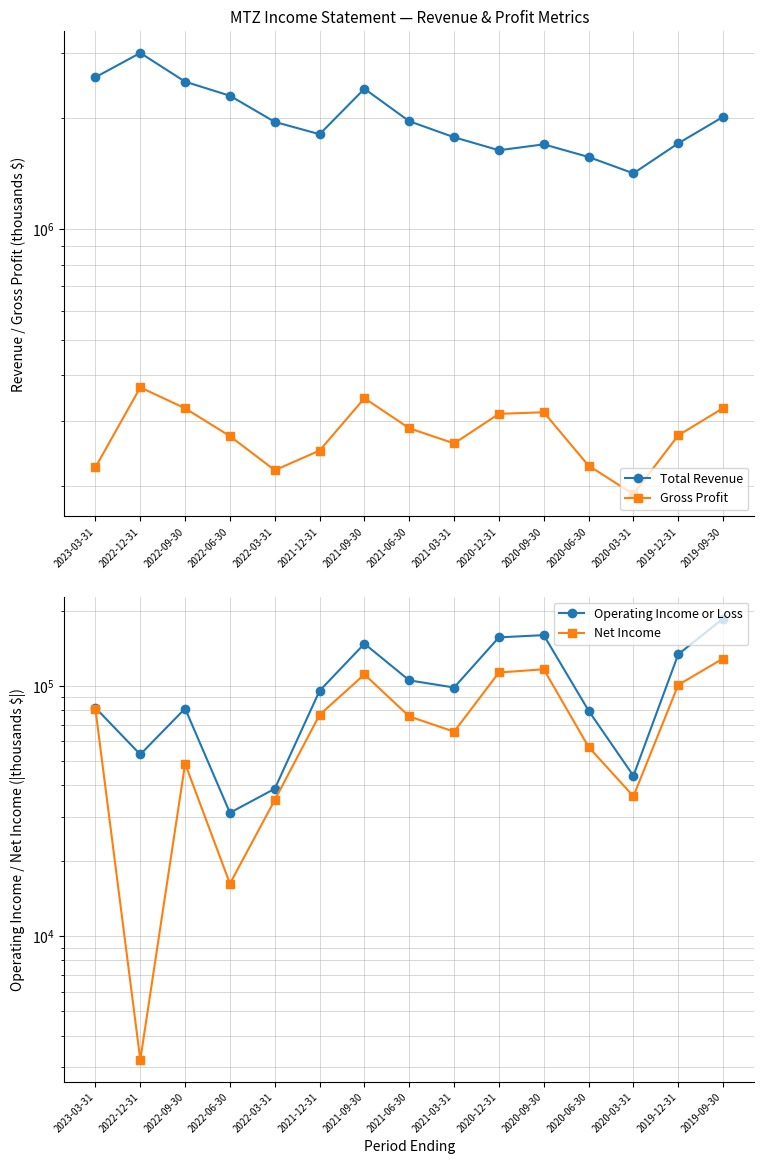

Which label corresponds to the smallest value in the chart?

2022-12-31